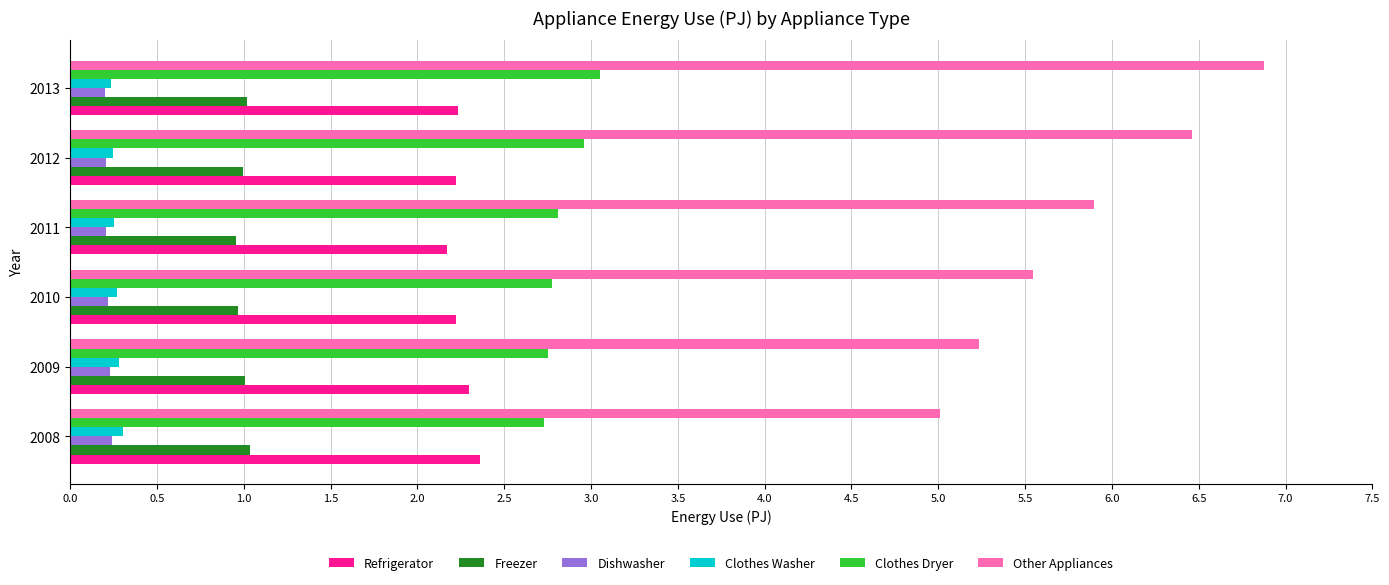

What is the maximum value for Freezer?

1.0